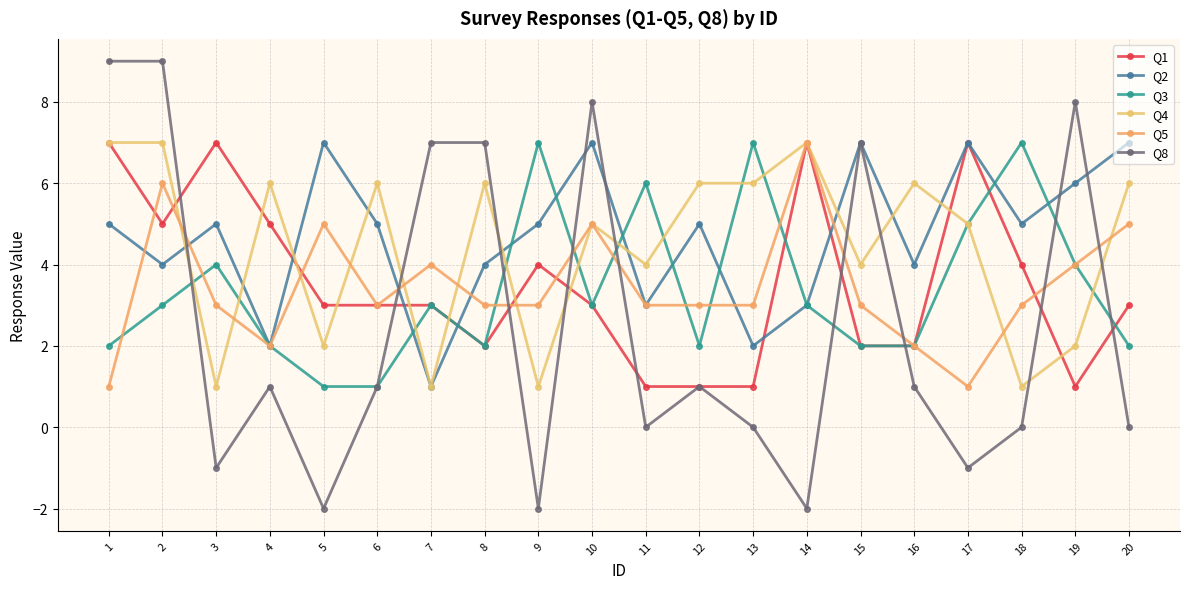

What is the sum of the Q2 values at 16 and 13?

6